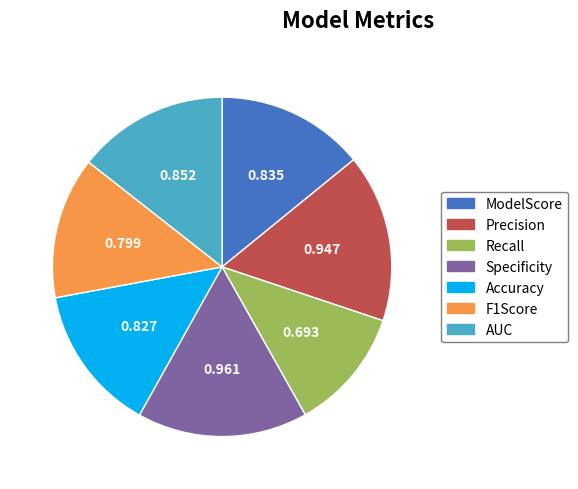

Does any single category account for the majority?

No